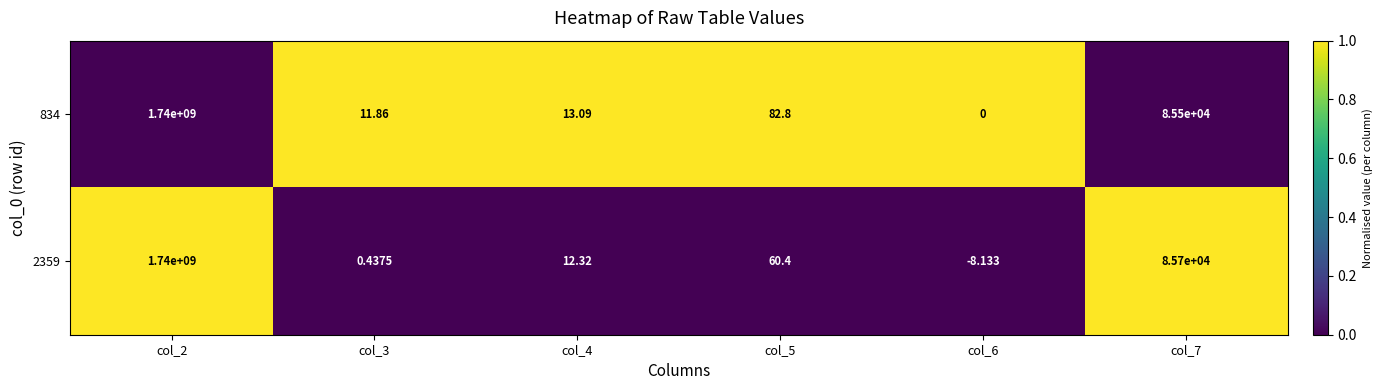

How many distinct data groups are displayed?

2